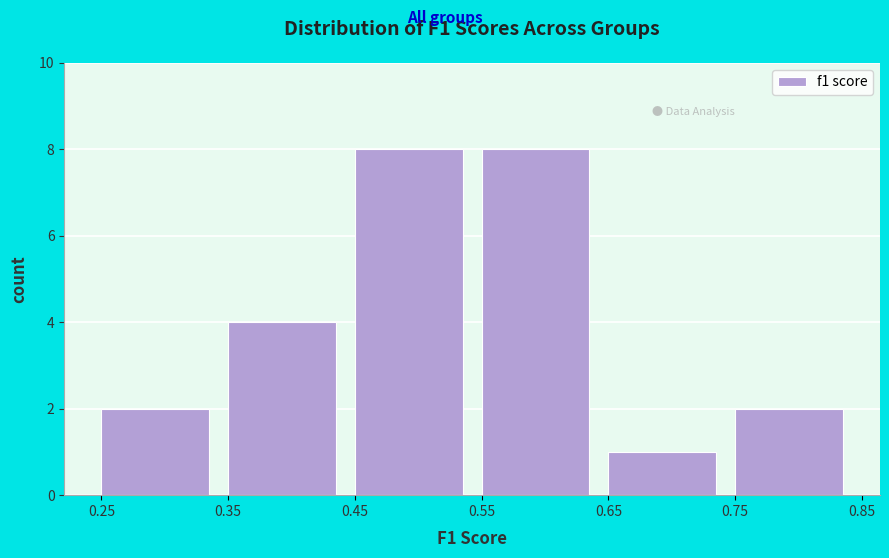

What is the height of the bar covering 0.65 to 0.75 on the x-axis? The values are not printed on the chart, so give them approximately, as read against the axis.

1